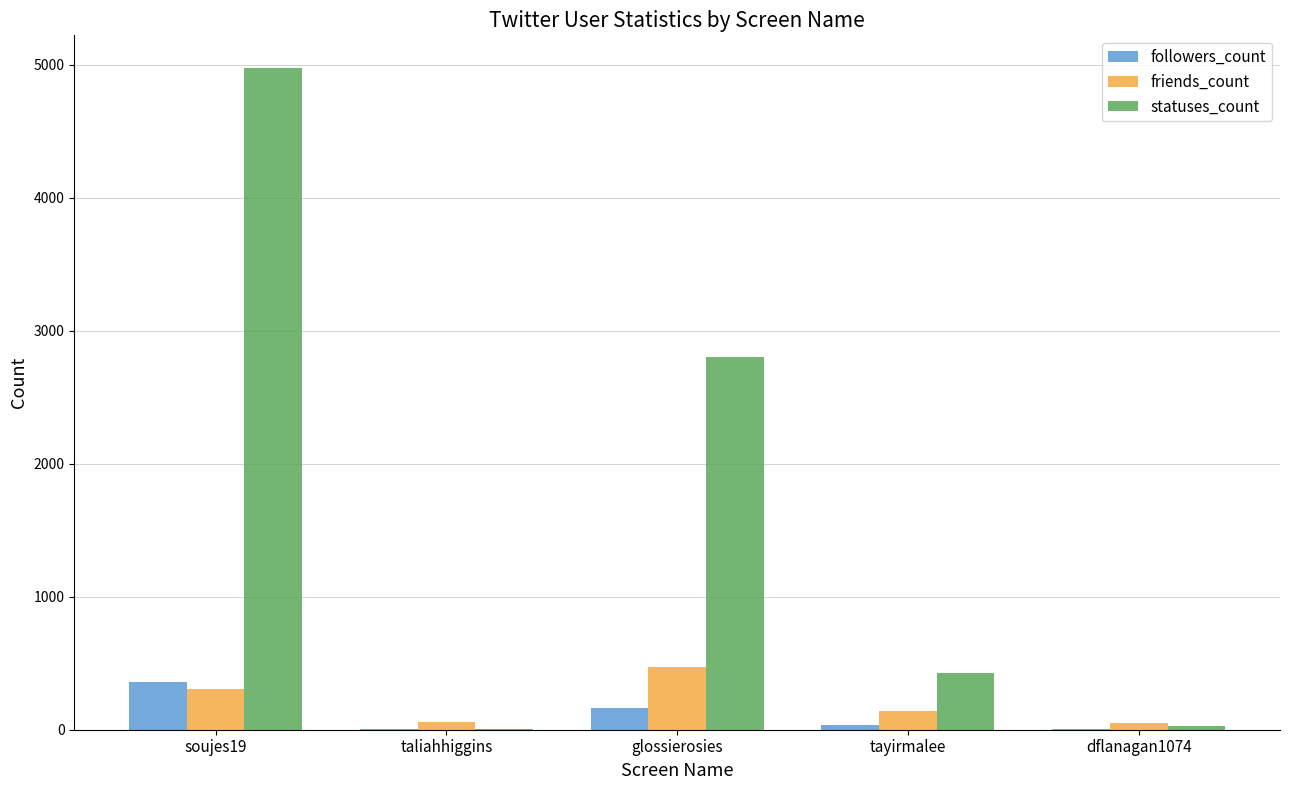

What are all the series names shown in the legend?

followers_count, friends_count, statuses_count